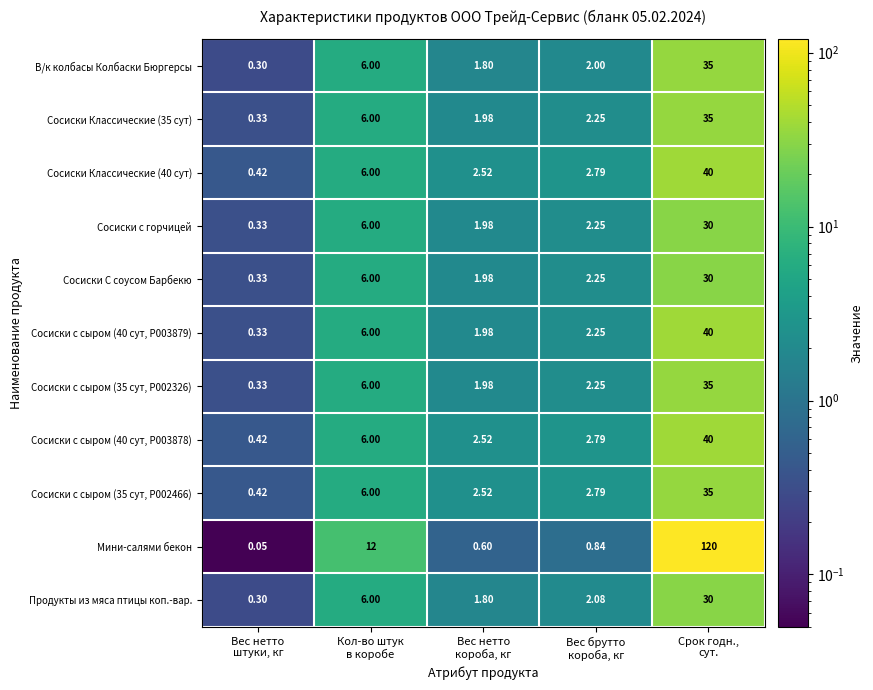

Which series has the largest total across all categories?

Мини-салями бекон